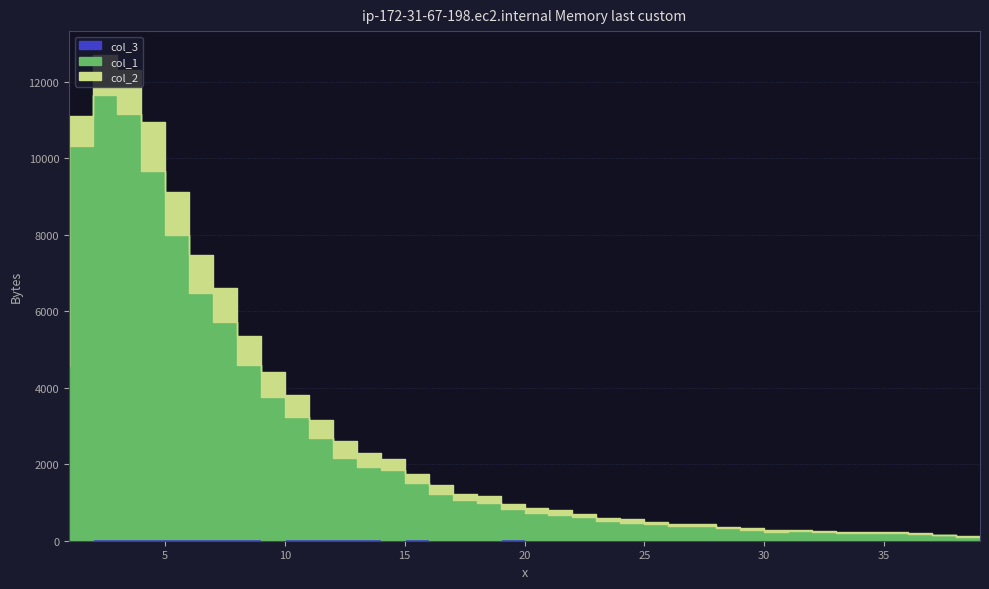

What is the value of the col_3 point at the 35th from the left?

13